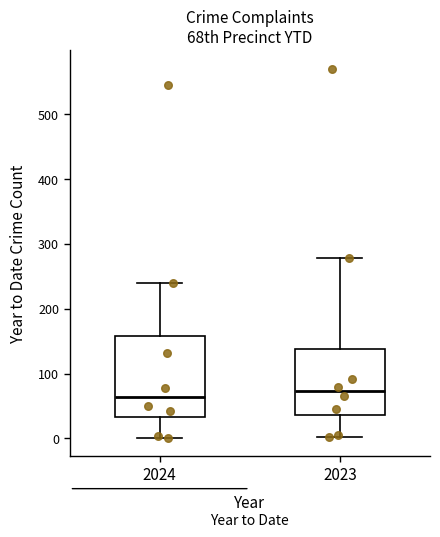

Reading left to right, transcribe this box plot: for each box, give where its median line is, the range the box spans, and where its two whiskers end, as read against the y-axis. The values are not printed on the chart, so give them approximately, as read against the axis.

2024: median 60, box 30 to 160, whiskers 0 to 240
2023: median 70, box 40 to 140, whiskers 0 to 280